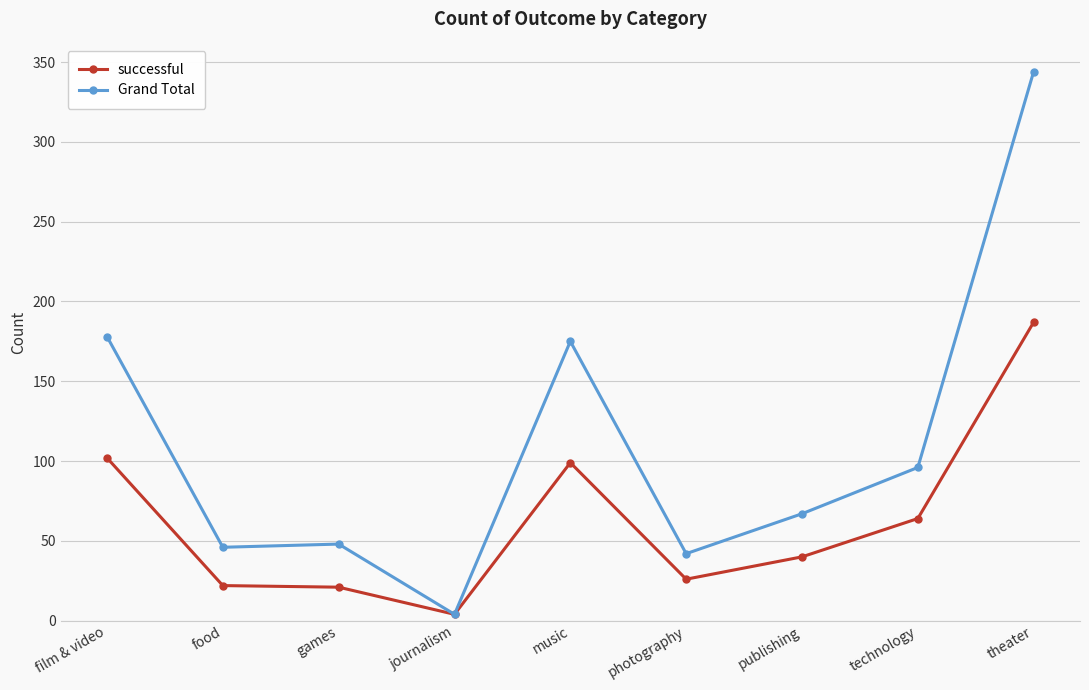

What is the label of the 1st point from the left?

film & video